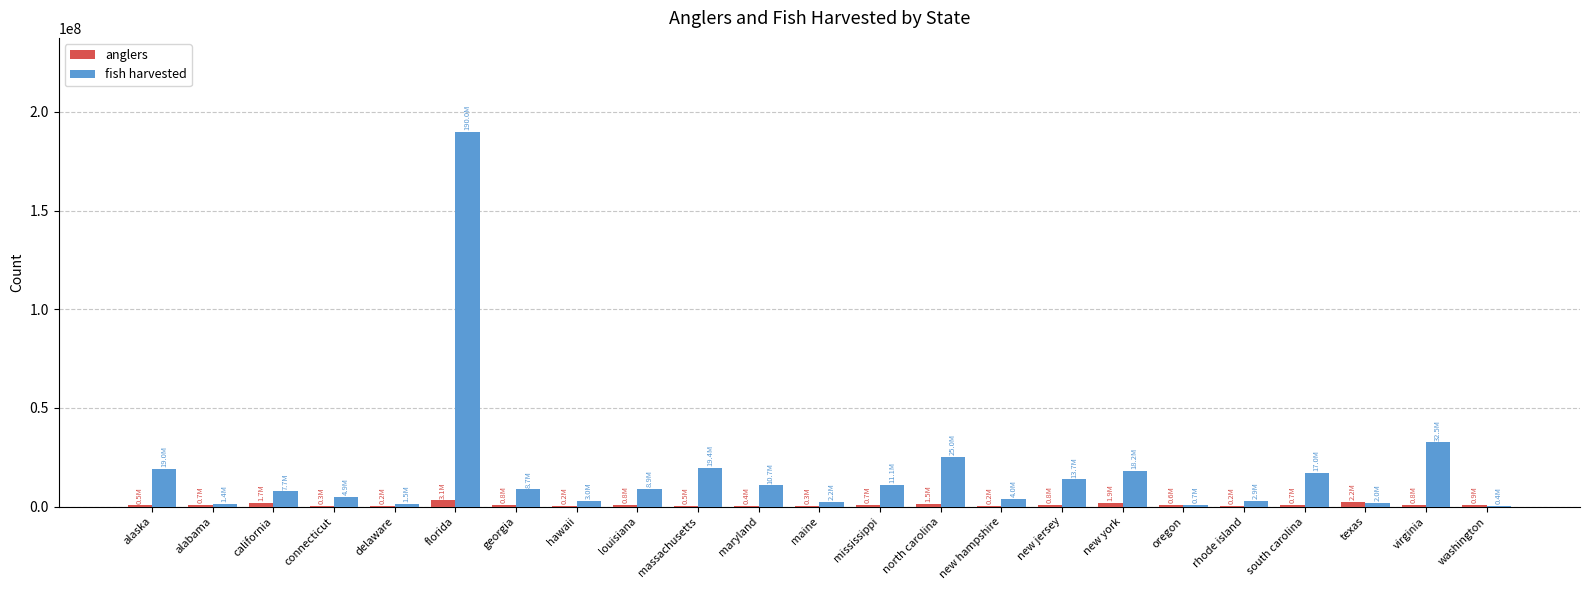

Count the number of categories in the chart.

23